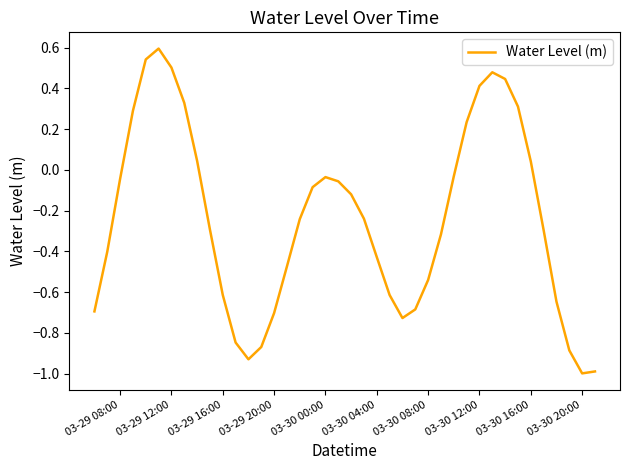

What is the maximum value shown in the chart?

0.6